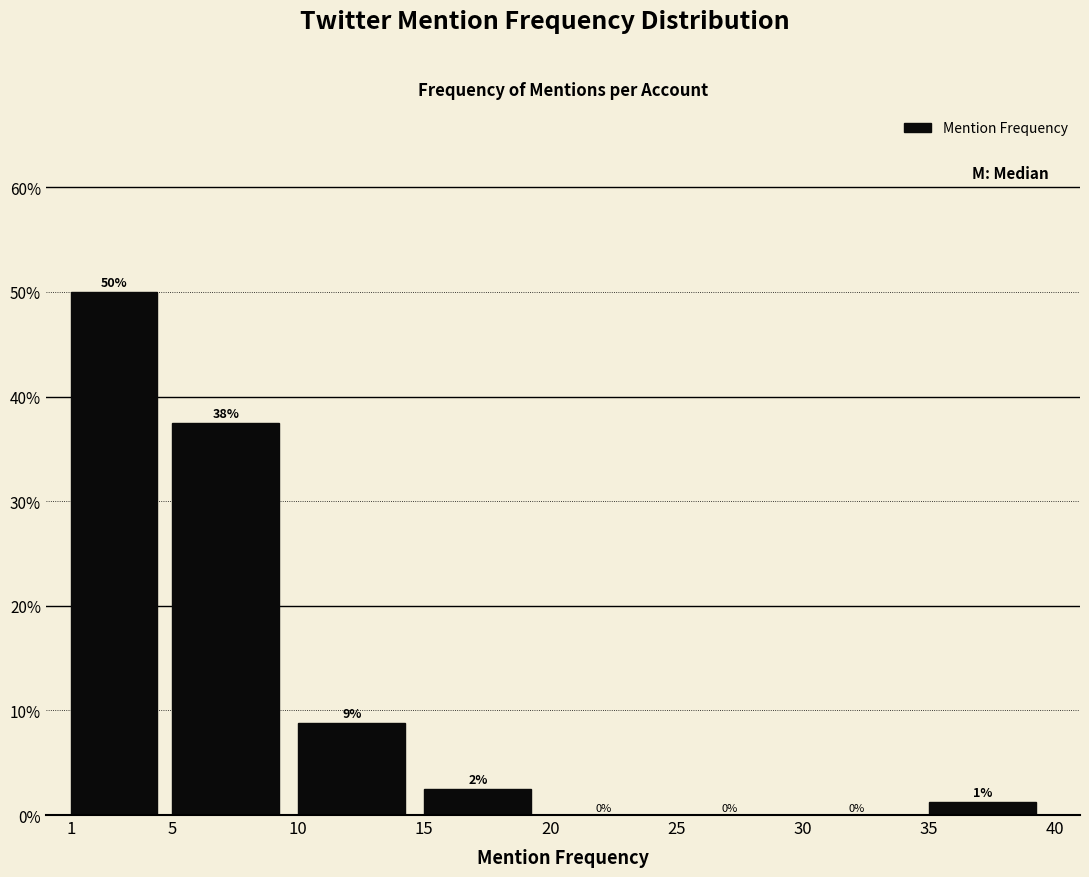

Over which range of the x-axis is the bar tallest?

1 to 5